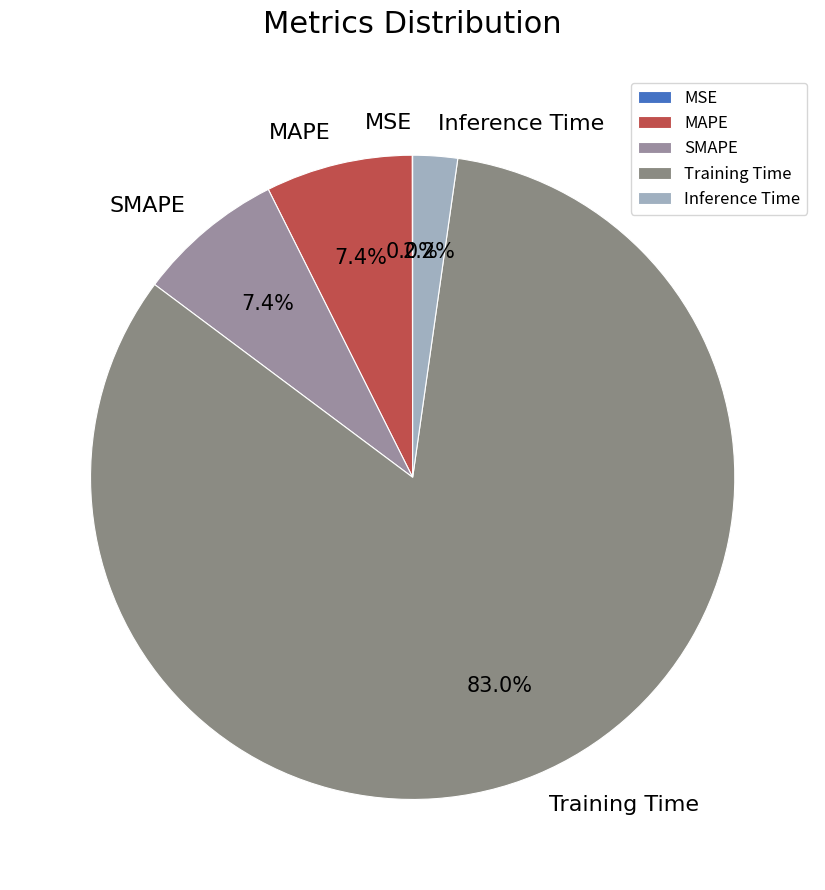

To the nearest percent, what is the difference between the MAPE and Training Time slice percentages?

76%